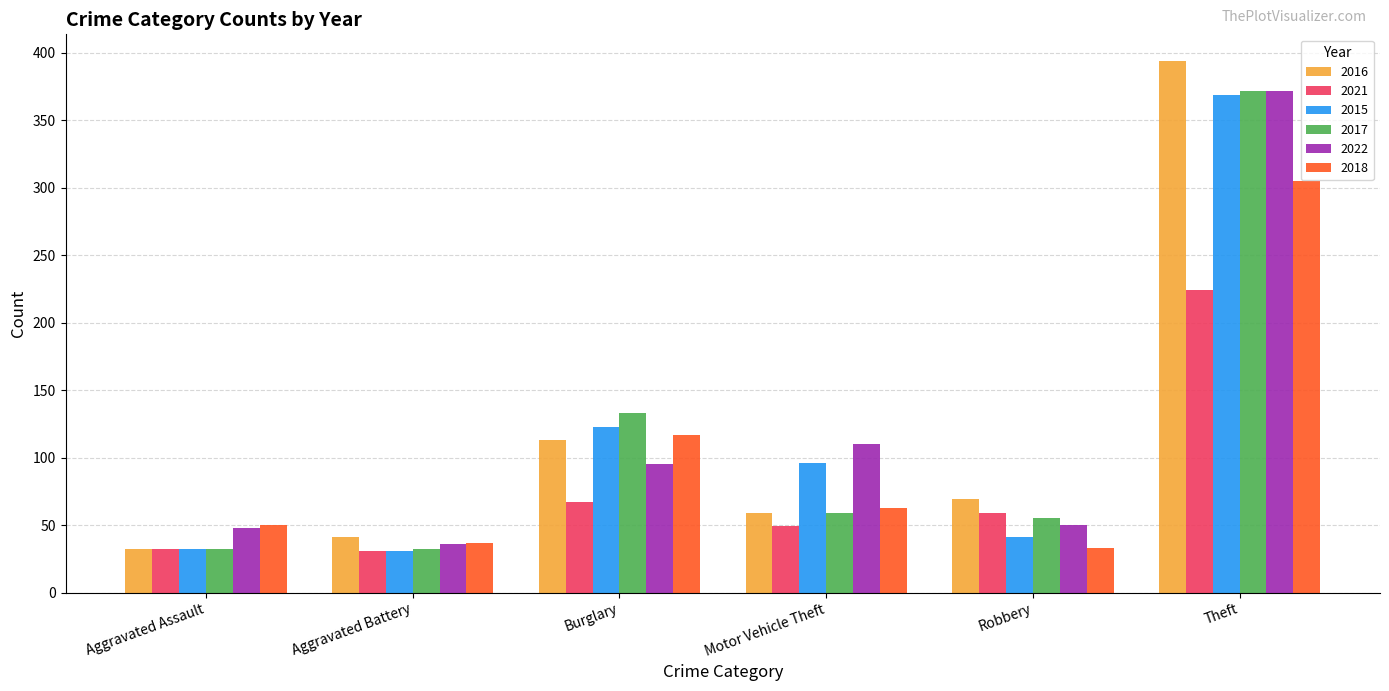

True or false: 2018 has a value of 63 at Motor Vehicle Theft.

True